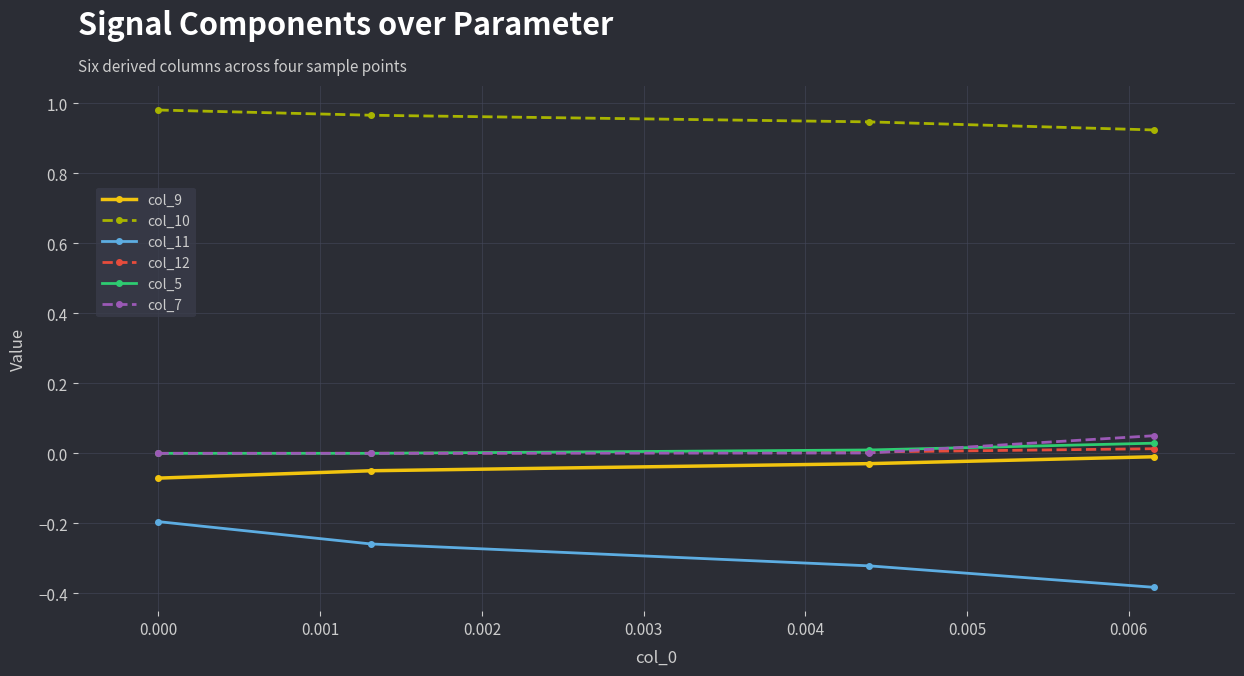

What is the sum of all col_9 values?

-0.2